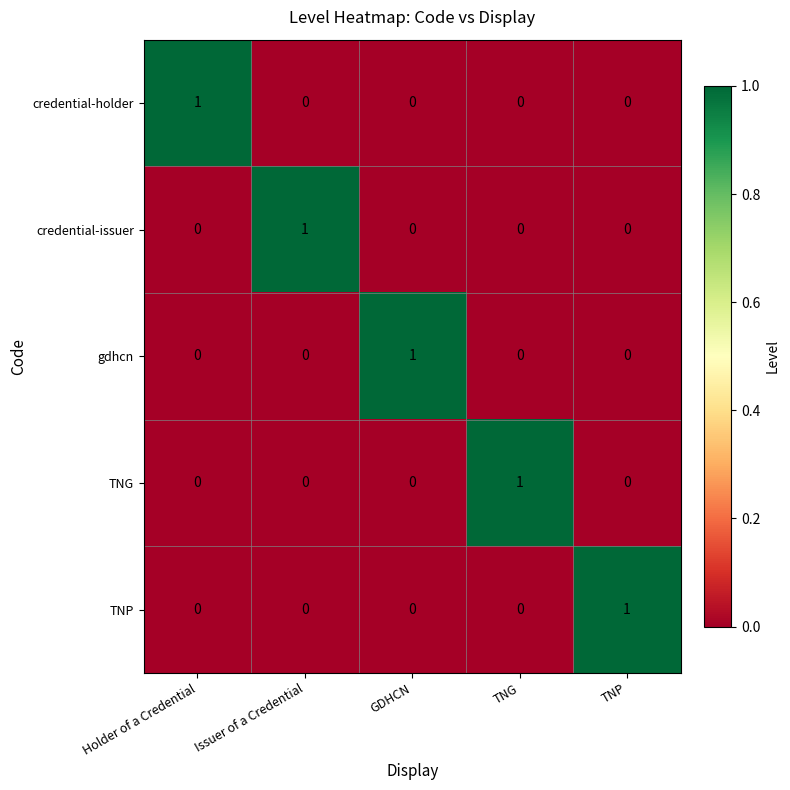

What is the greatest value displayed?

1